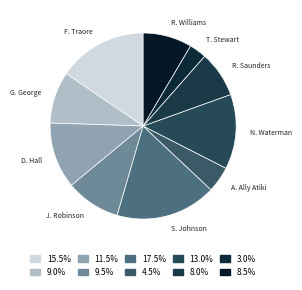

Does any single category account for the majority?

No